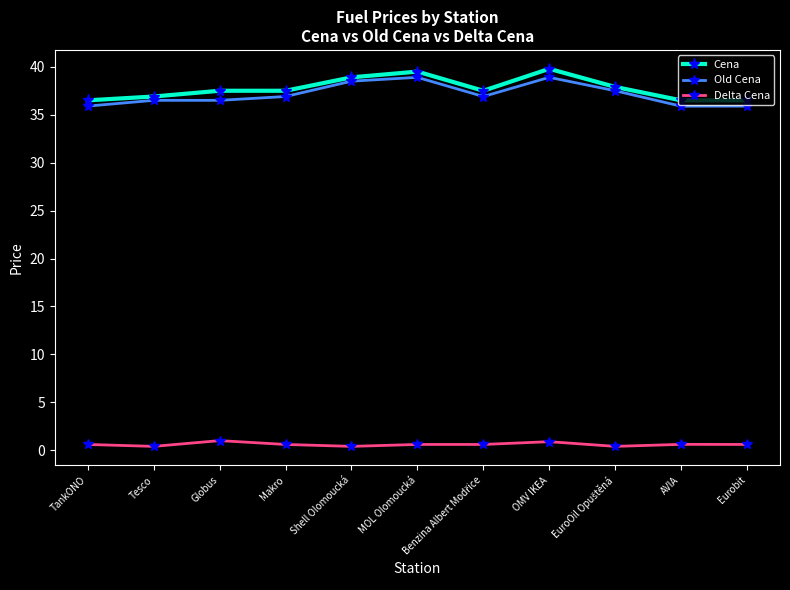

What is the total value across all series at OMV IKEA?

79.6